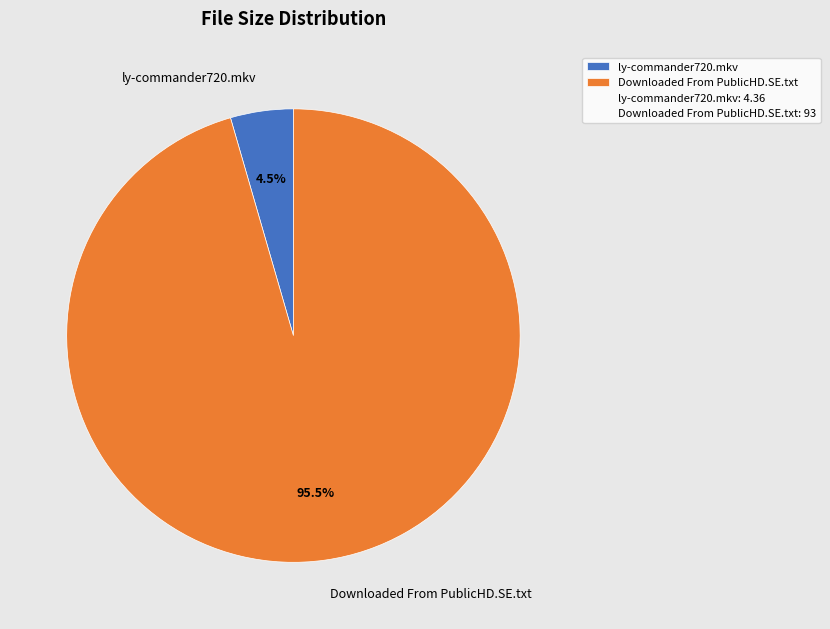

Which slice is the largest?

Downloaded From PublicHD.SE.txt